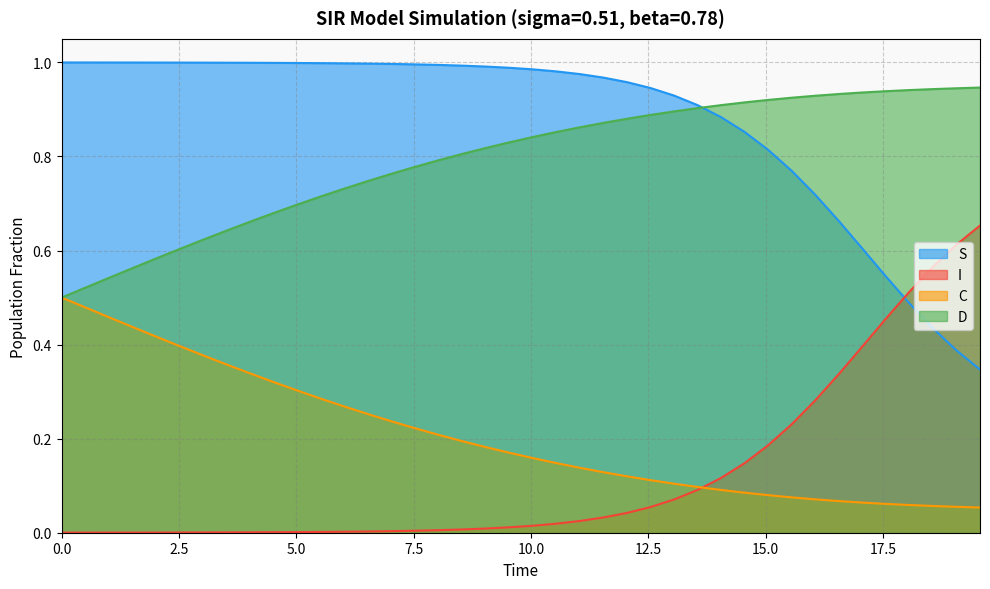

Rank the series by their maximum value, from lowest to highest.

C, I, D, S